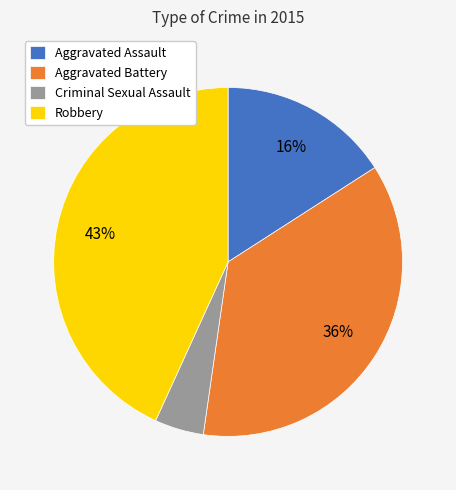

How many segments does this pie chart have?

4